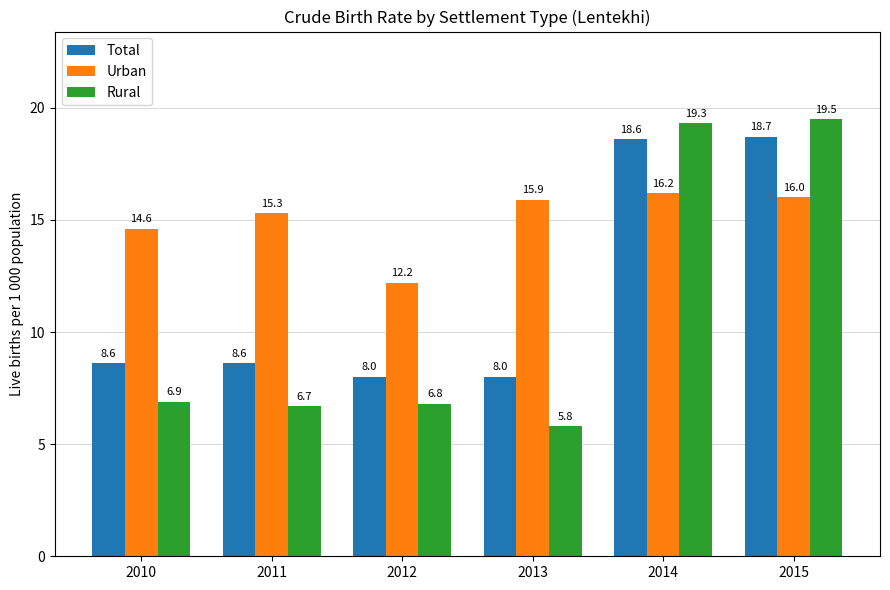

Which series has the widest spread of values?

Rural